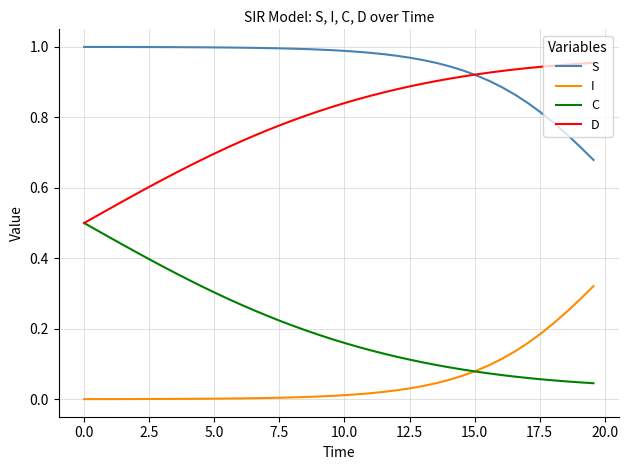

What is the sum of all D values?

31.8